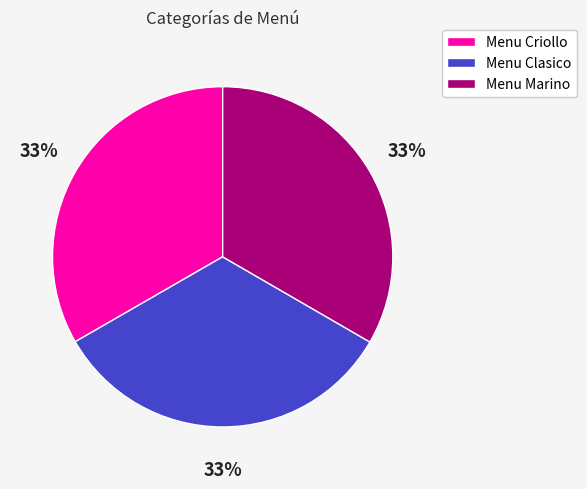

What percentage is the Menu Marino slice, to the nearest percent?

33%